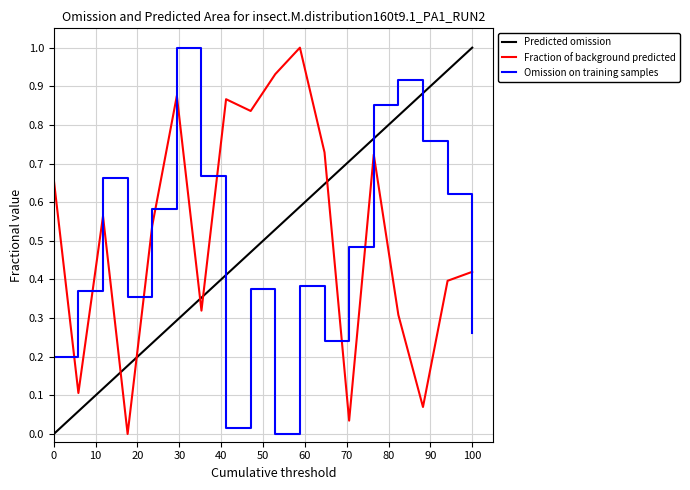

Does the chart have visible grid lines?

Yes